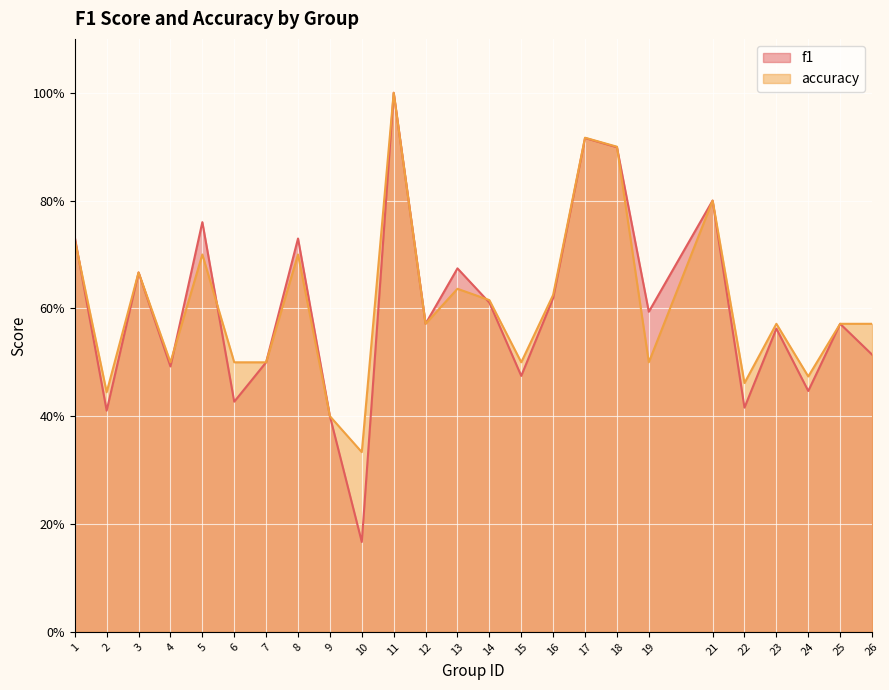

Which series has the largest range (max minus min)?

f1